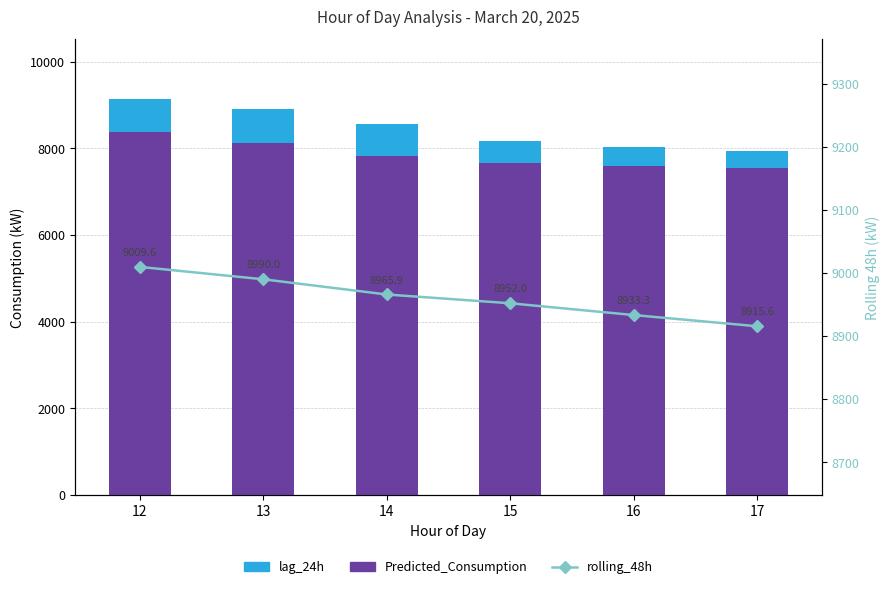

Is it true that rolling_48h equals 11858.2 at 12?

False